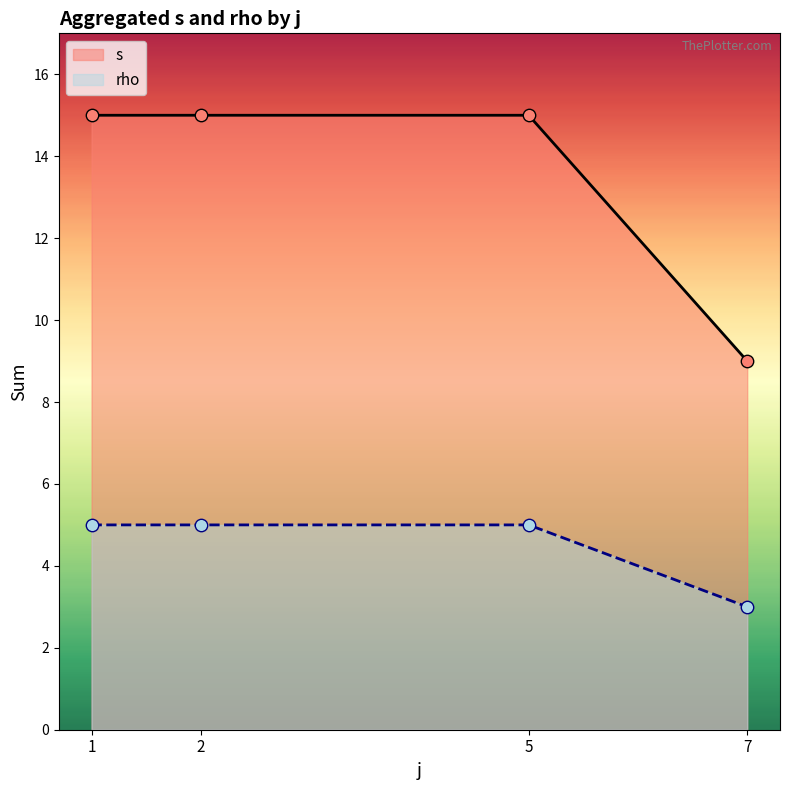

What is the total value across all series at 2?

20